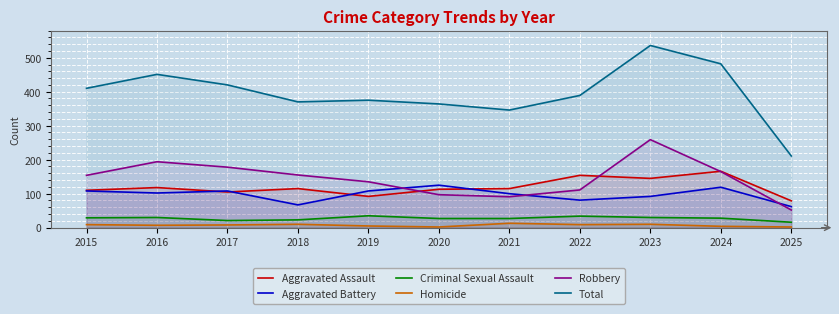

The Total series shows 536 at 2023. True or false?

True